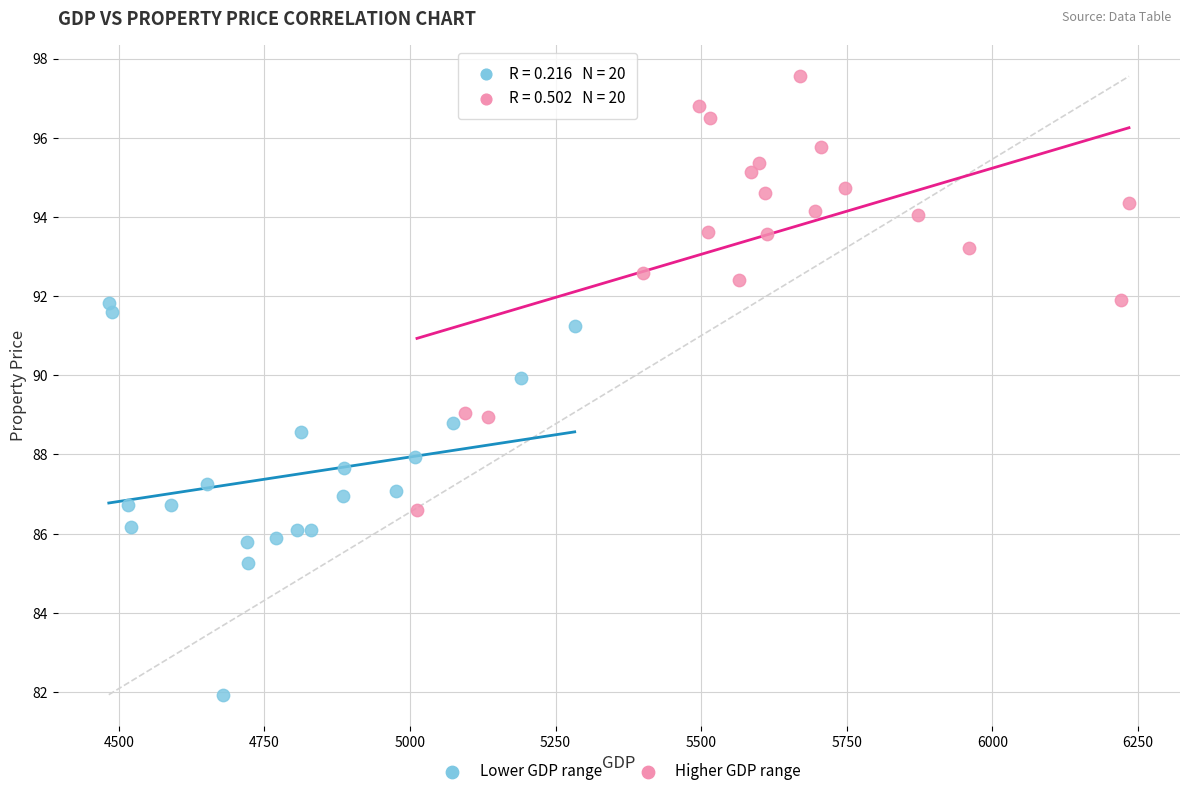

Which series contains the highest Y value?

Higher GDP range